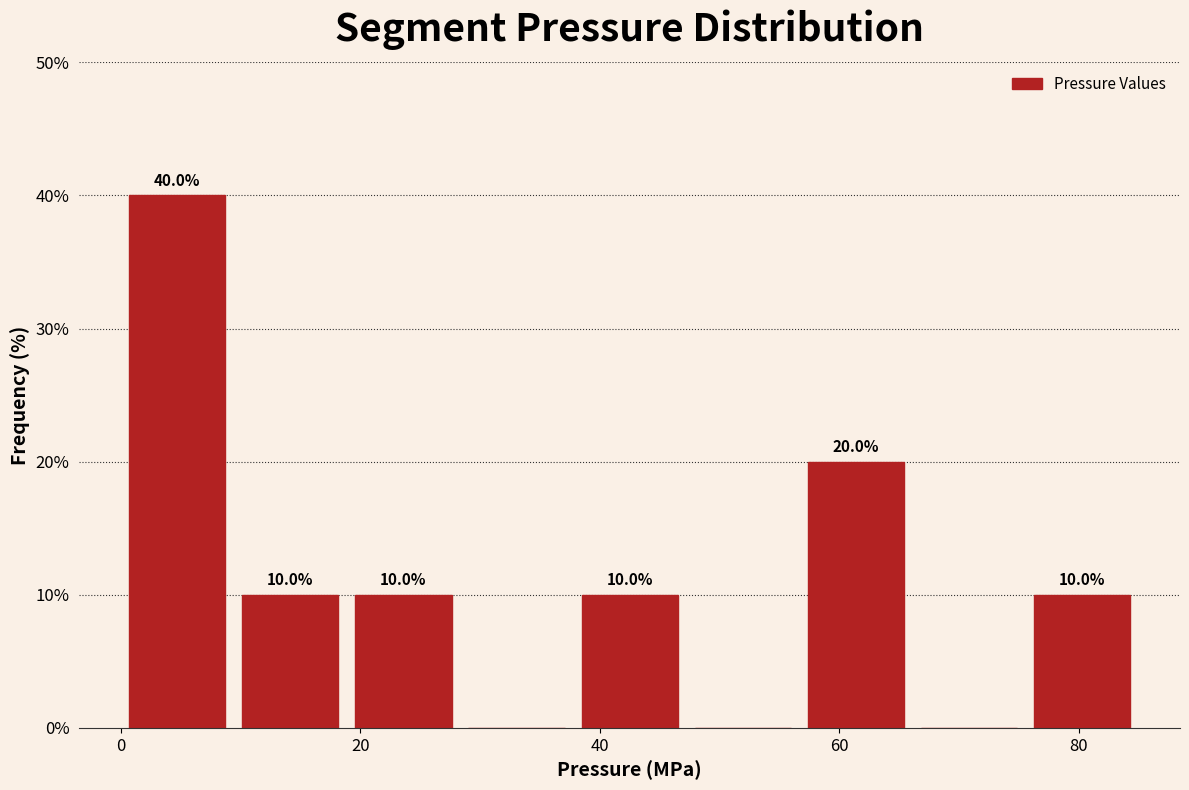

Over which range of the x-axis is the bar tallest?

0 to 10